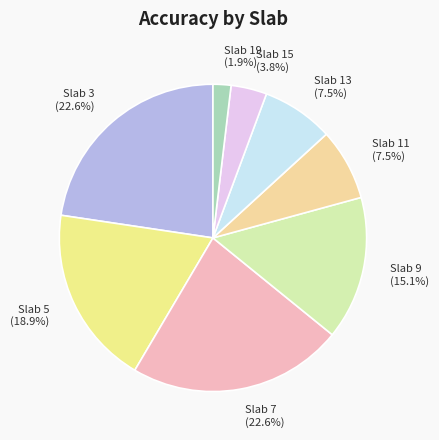

What percentage is NOT represented by Slab 3?

77.4%